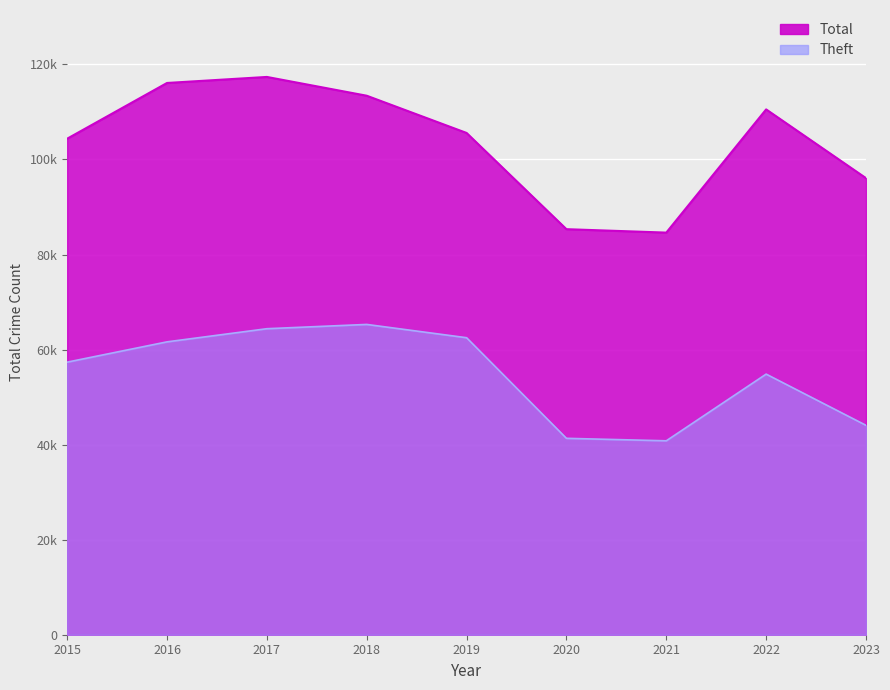

What are all the series names shown in the legend?

Total, Theft